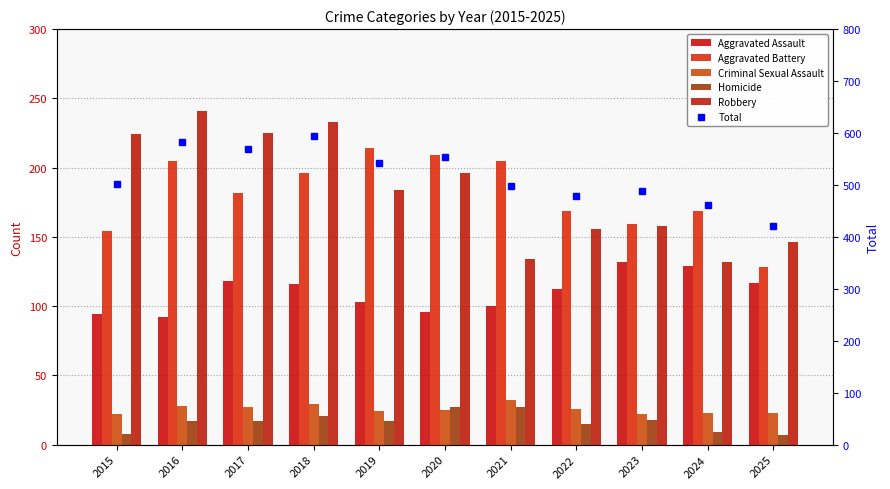

Is it true that Aggravated Battery equals 205 at 2021?

True